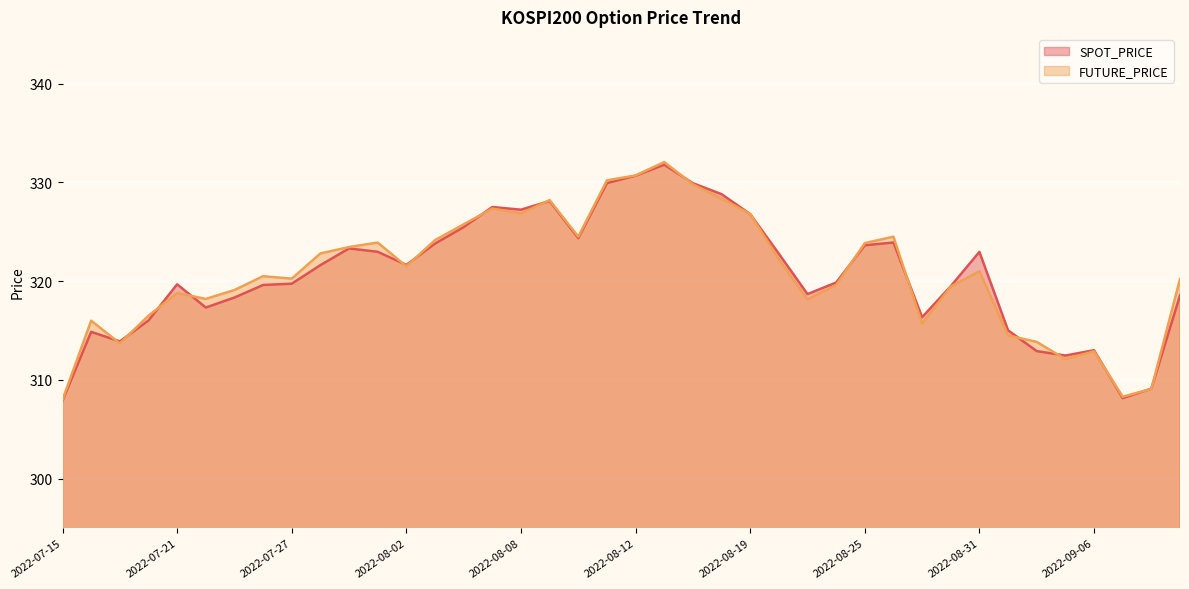

Which category has the highest value across all series?

2022-08-16